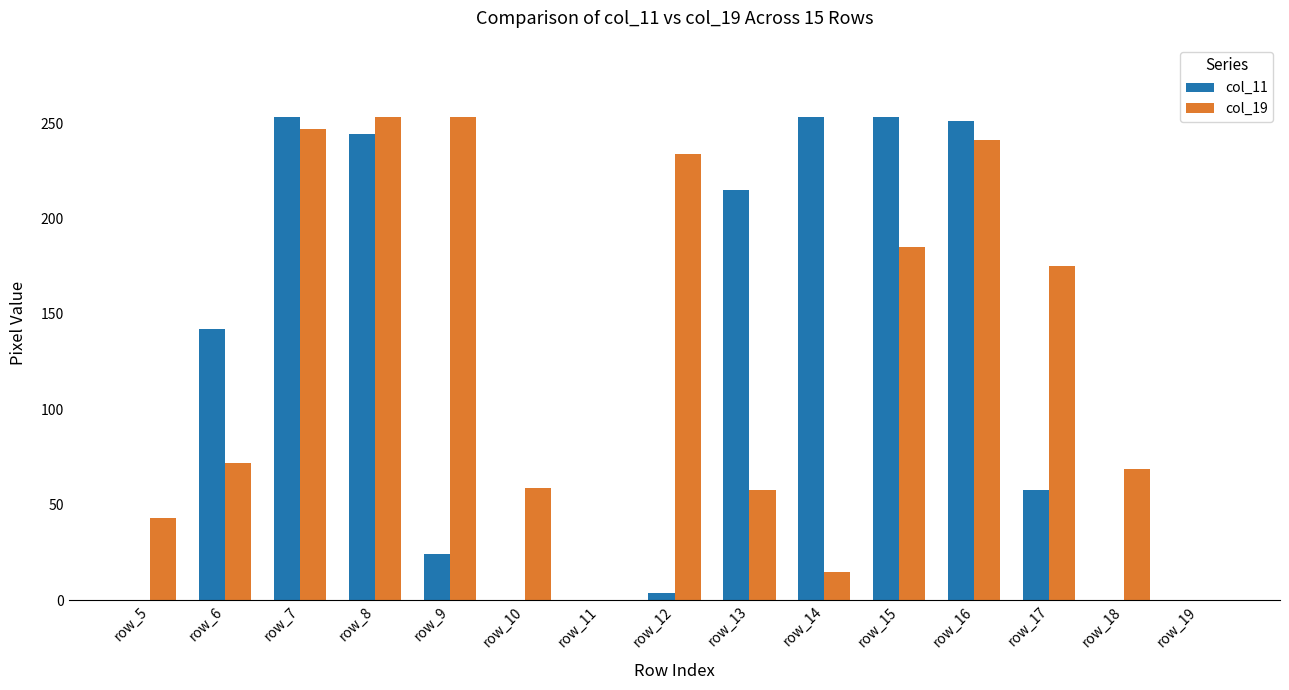

Are the bars grouped side by side (vs. stacked)?

Yes